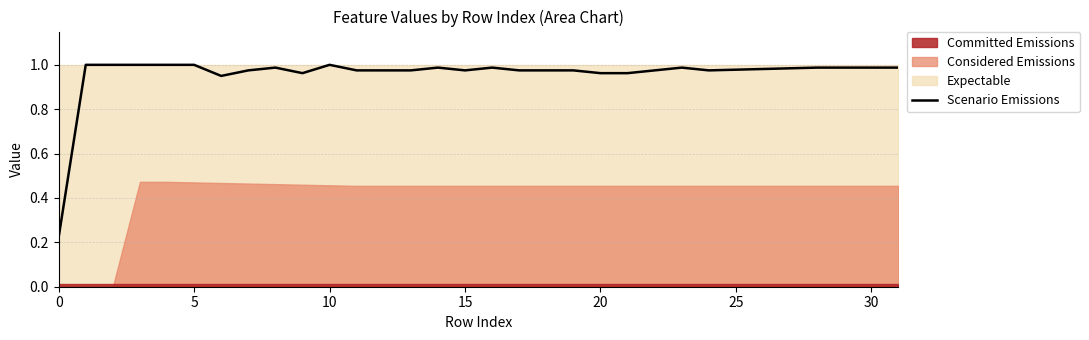

The chart shows a value of 1.0 at 30. True or false?

True